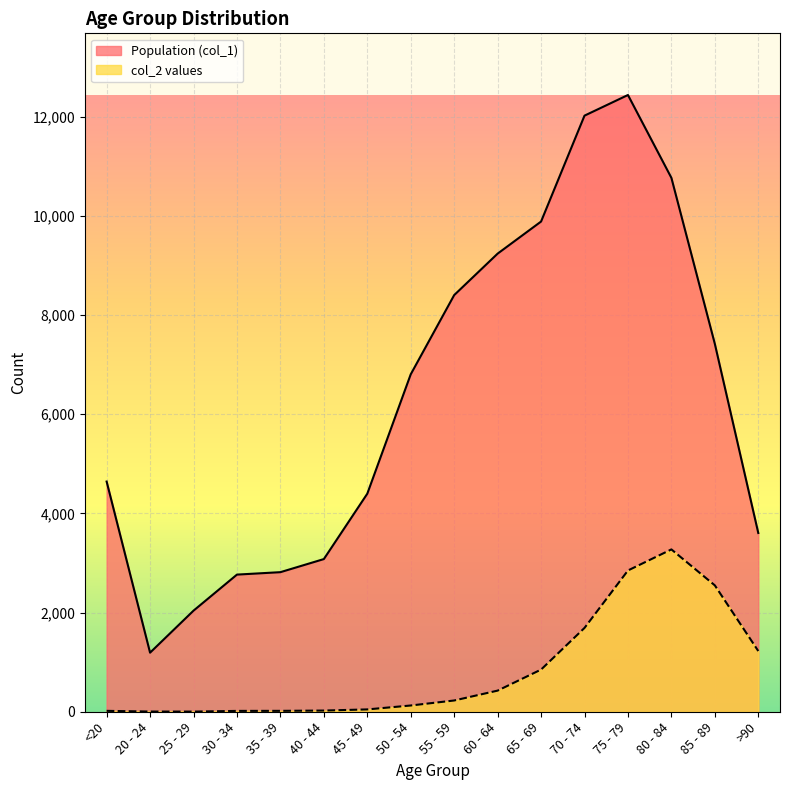

Read the col_2 values value at 45 - 49, to the nearest 50.

50